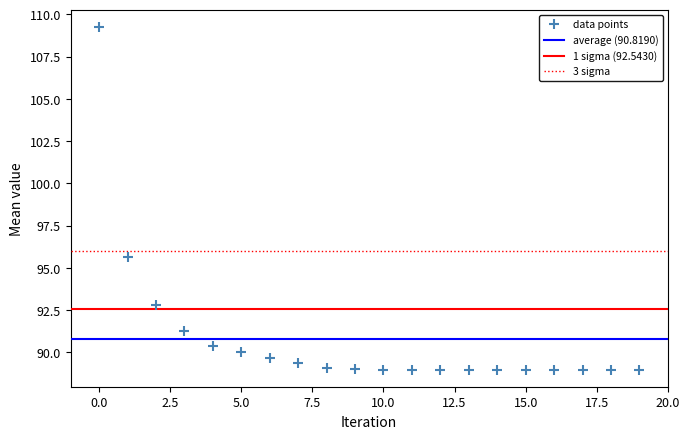

What Y value in the scatter plot is closest to 99?

95.7